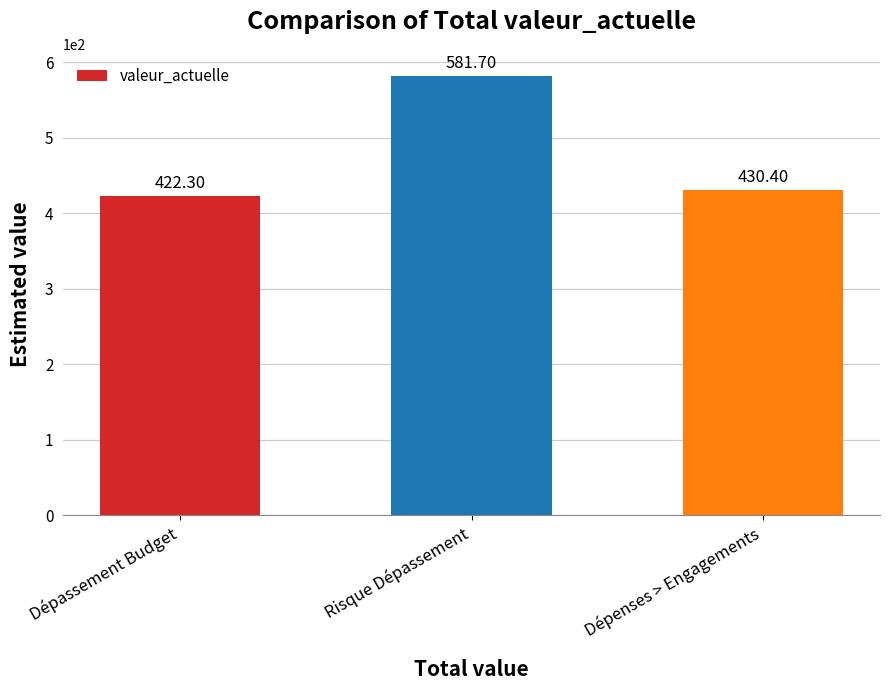

How many data points are above 430?

2